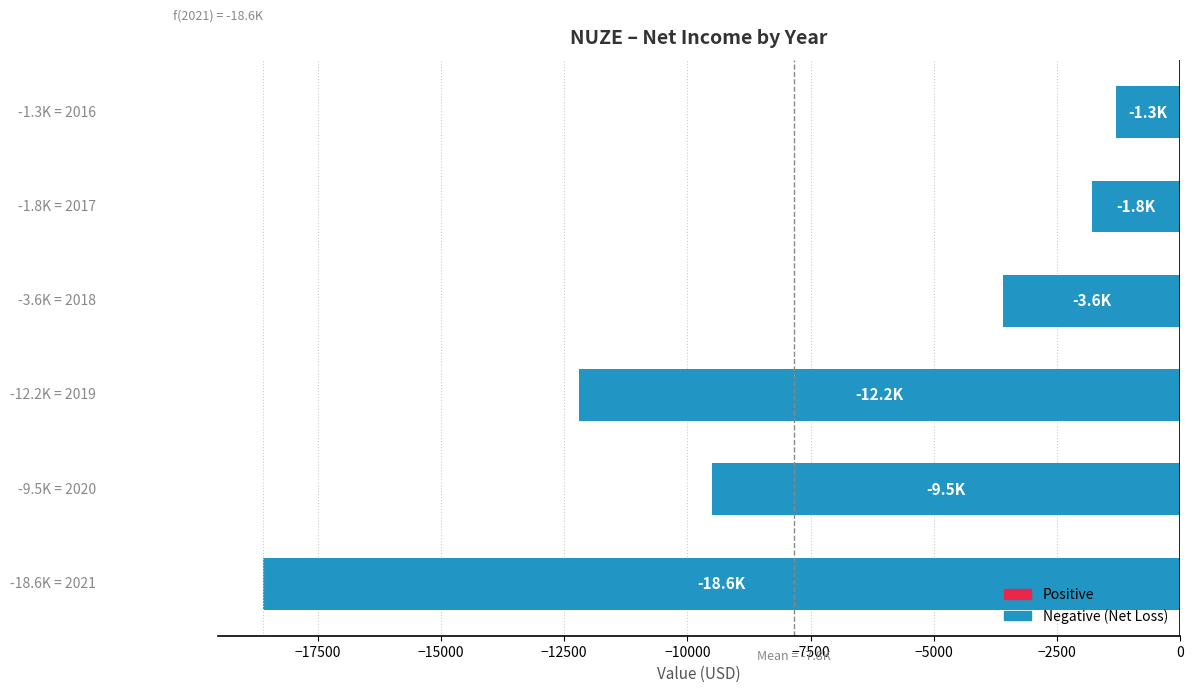

What is the sum of all values?

-47000